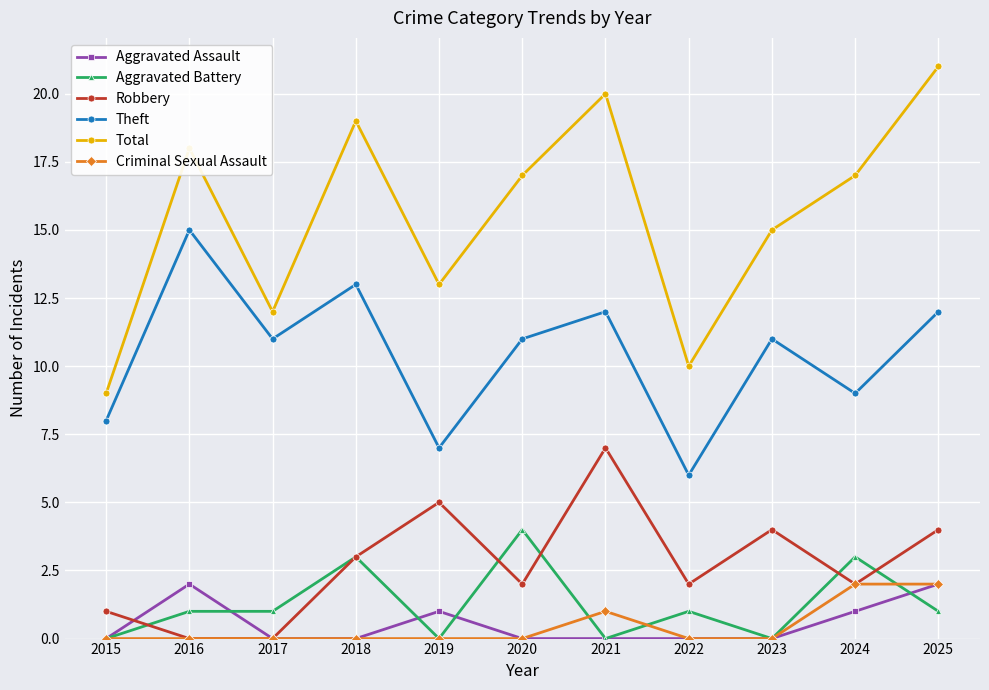

At which category does the chart reach its peak across all series?

2025